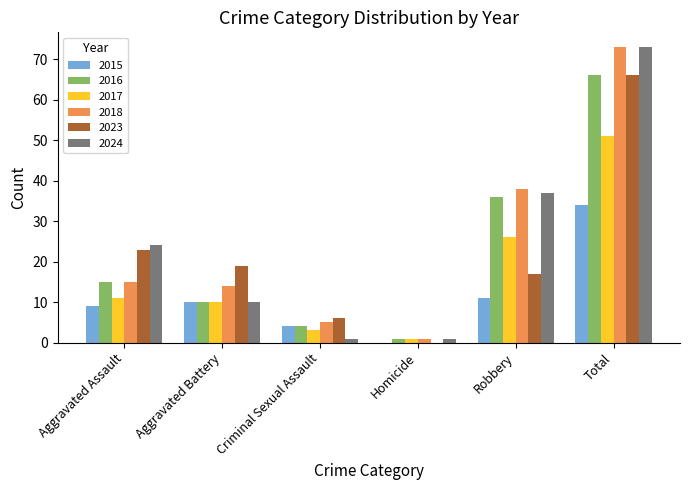

Which series changed the most between Aggravated Assault and Robbery?

2018